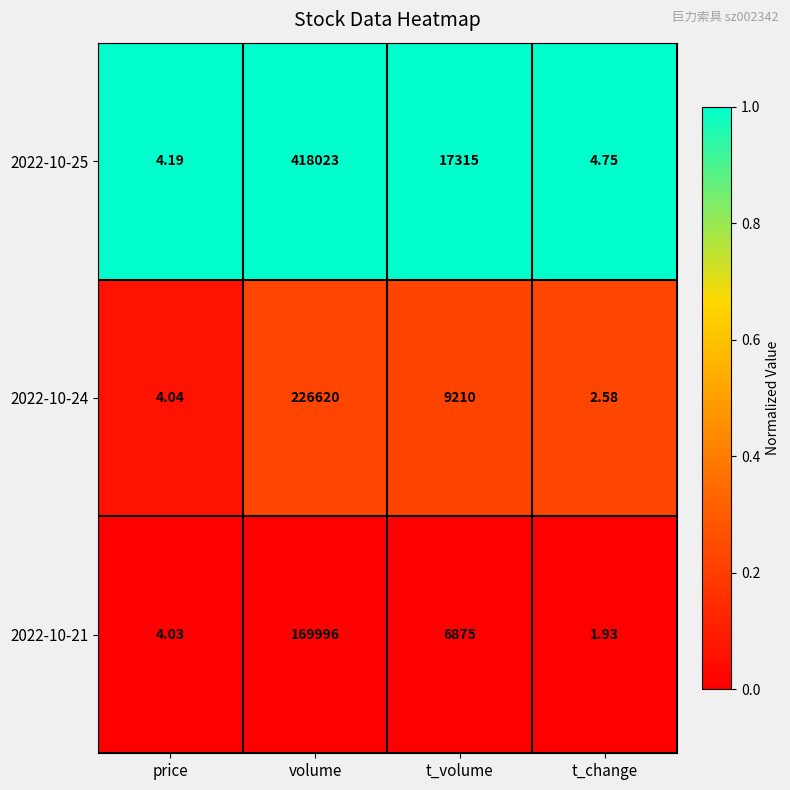

Where is 2022-10-21 nearest to the value 84998?

t_volume